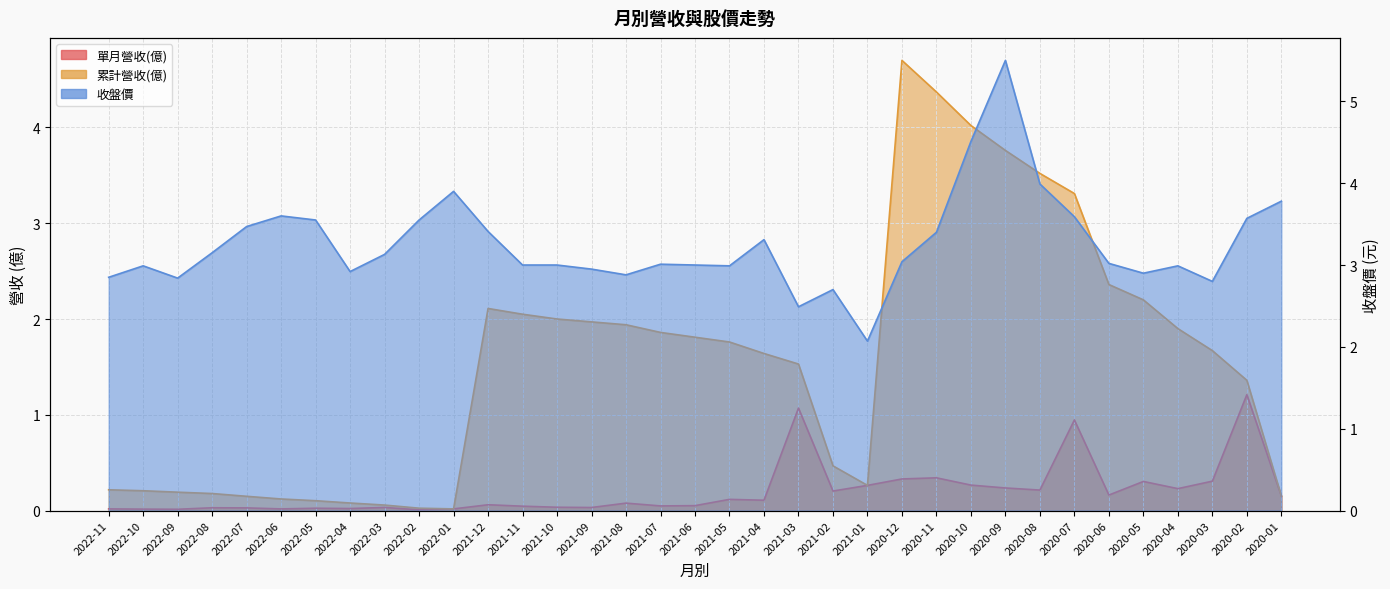

Where is 累計營收(億) nearest to the value 2?

2021-10